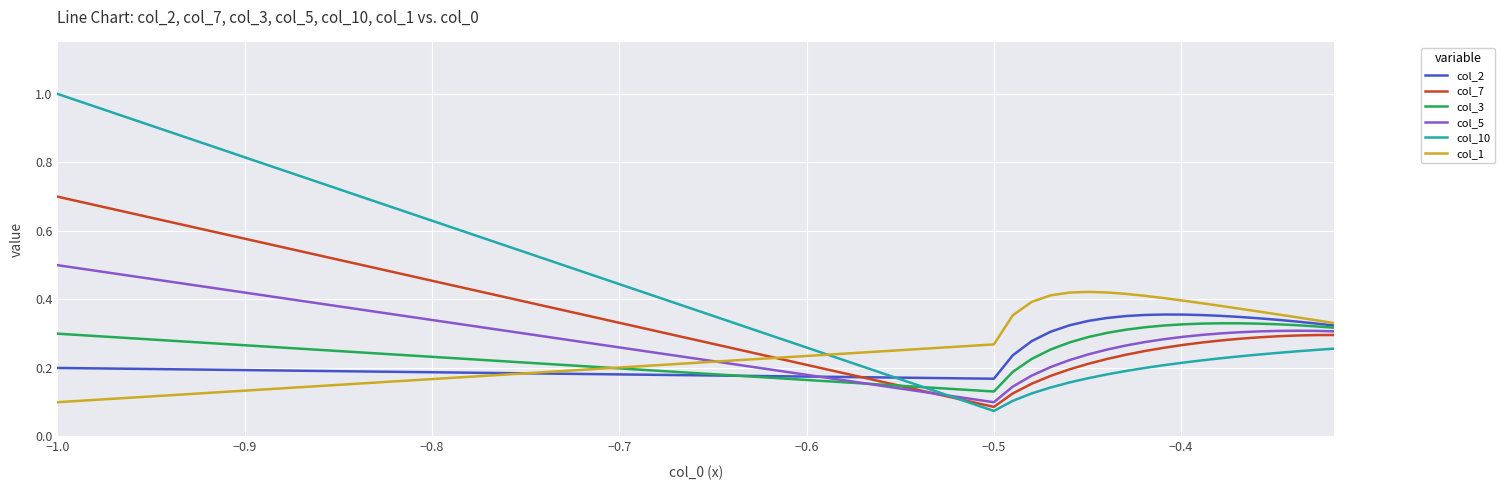

What is the highest value of the col_7 series?

0.7